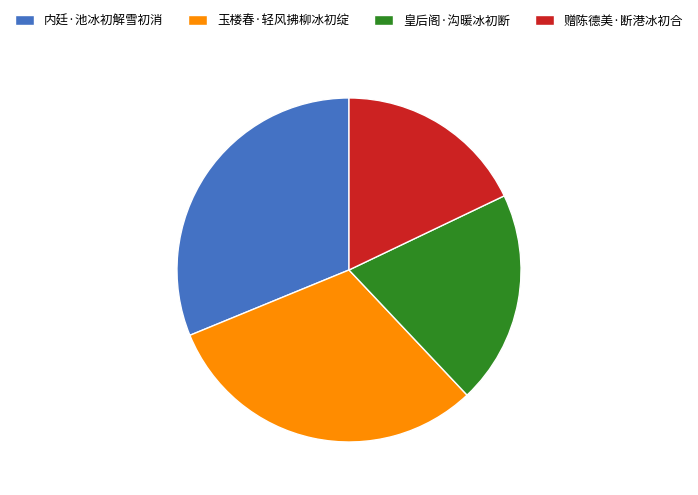

Between 赠陈德美·断港冰初合 and 内廷·池冰初解雪初消, which is larger?

内廷·池冰初解雪初消